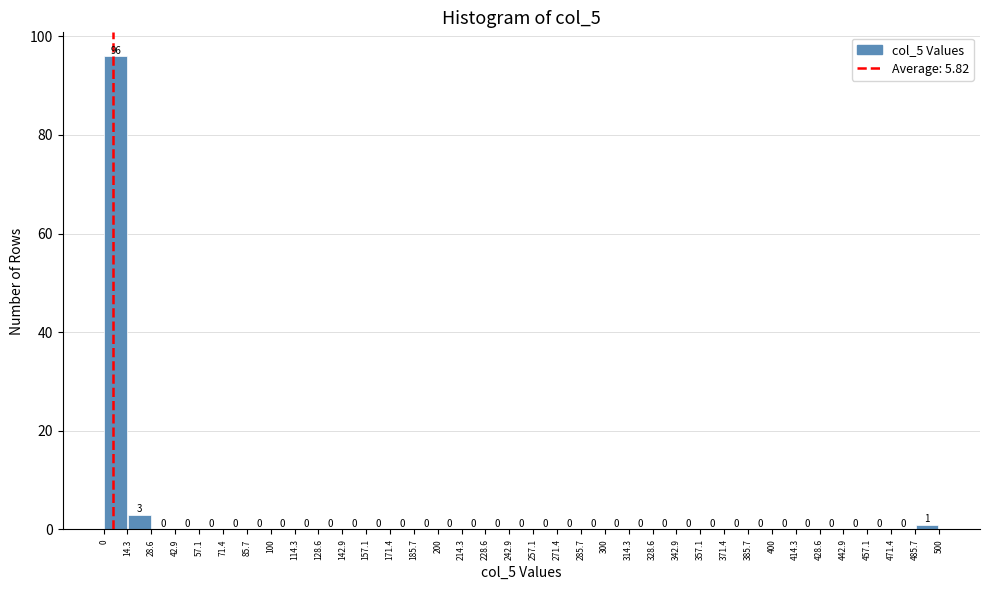

Reading left to right, transcribe this chart: for each bar, give the range it covers on the x-axis and its height.

0 to 14.3: 96
14.3 to 28.6: 3
28.6 to 42.9: 0
42.9 to 57.1: 0
57.1 to 71.4: 0
71.4 to 85.7: 0
85.7 to 100: 0
100 to 114.3: 0
114.3 to 128.6: 0
128.6 to 142.9: 0
142.9 to 157.1: 0
157.1 to 171.4: 0
171.4 to 185.7: 0
185.7 to 200: 0
200 to 214.3: 0
214.3 to 228.6: 0
228.6 to 242.9: 0
242.9 to 257.1: 0
257.1 to 271.4: 0
271.4 to 285.7: 0
285.7 to 300: 0
300 to 314.3: 0
314.3 to 328.6: 0
328.6 to 342.9: 0
342.9 to 357.1: 0
357.1 to 371.4: 0
371.4 to 385.7: 0
385.7 to 400: 0
400 to 414.3: 0
414.3 to 428.6: 0
428.6 to 442.9: 0
442.9 to 457.1: 0
457.1 to 471.4: 0
471.4 to 485.7: 0
485.7 to 500: 1